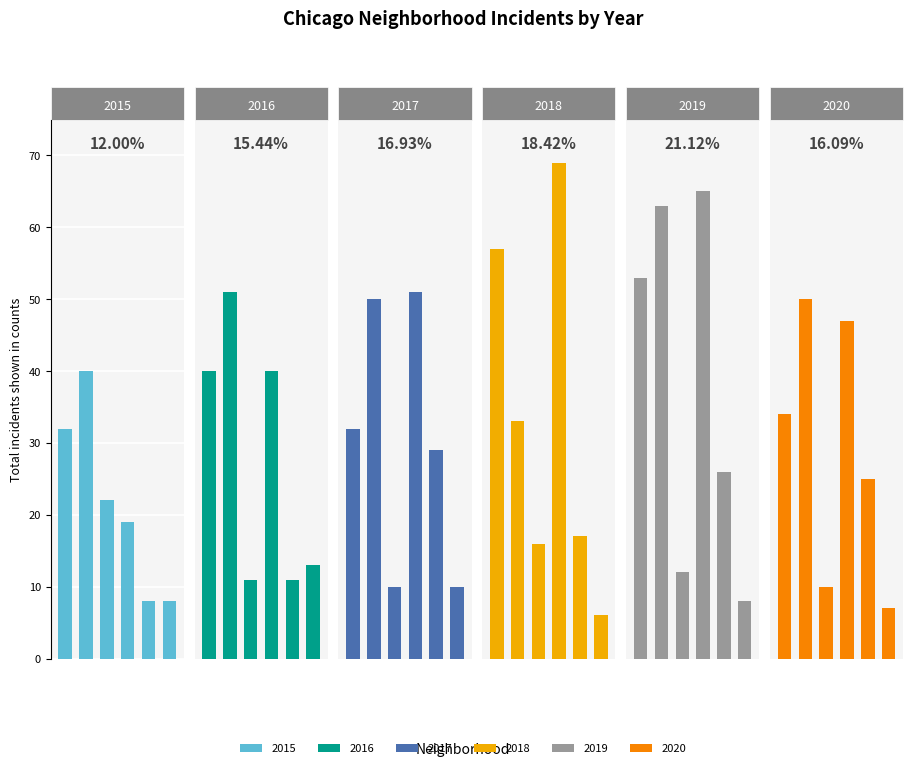

Which series has the largest total across all categories?

2019